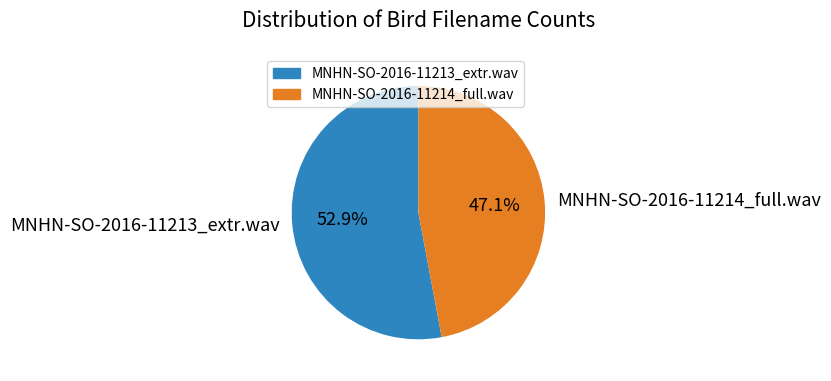

To the nearest percent, what percentage of the pie is MNHN-SO-2016-11214_full.wav?

47%